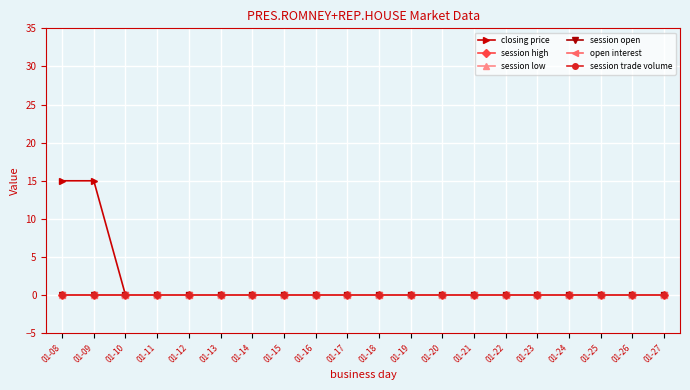

The closing price series shows 7 at 01-20. True or false?

False